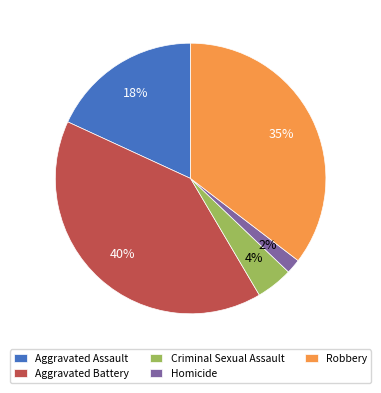

Rank the categories by value from highest to lowest.

Aggravated Battery, Robbery, Aggravated Assault, Criminal Sexual Assault, Homicide